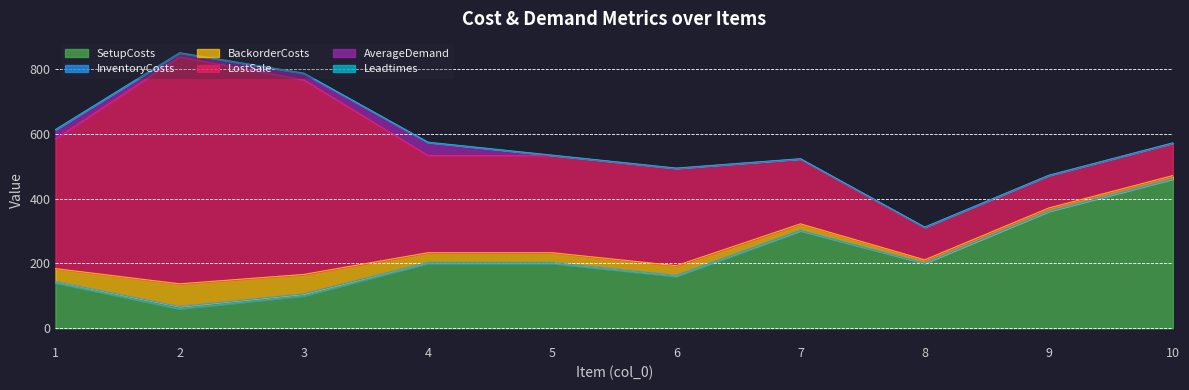

Reading right to left, extract all data points from this chart.

SetupCosts: 460	360	200	300	160	200	200	100	60	140
InventoryCosts: 1	1	1	2	3	3	3	6	7	4
BackorderCosts: 10	10	10	20	30	30	30	60	70	40
LostSale: 100	100	100	200	300	300	300	600	700	400
AverageDemand: 0	0	0	0	0	0	40	20	12	28
Leadtimes: 1	1	1	1	1	1	1	1	1	1